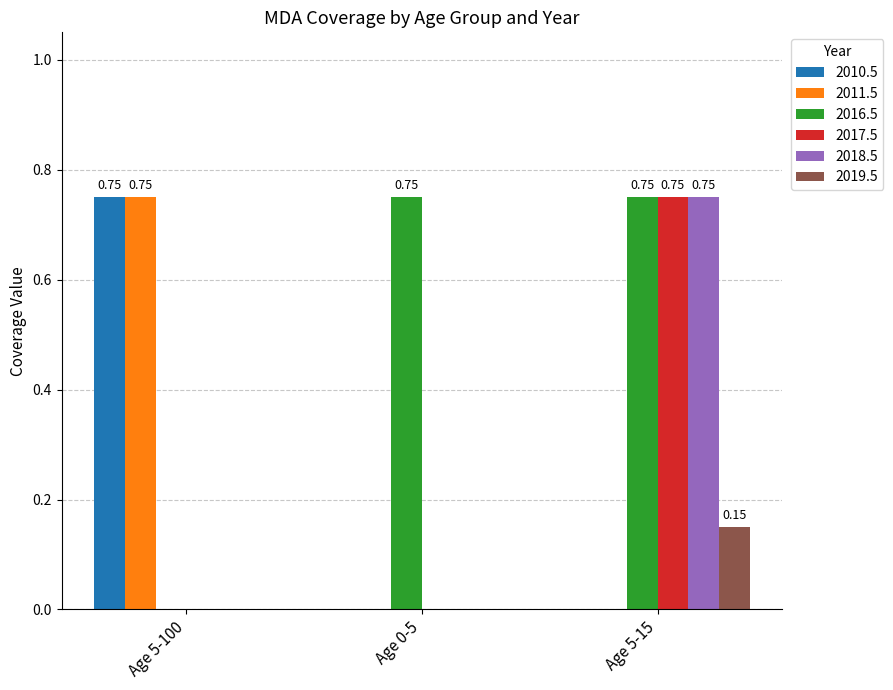

At which category is the sum across all series the highest?

Age 5-15